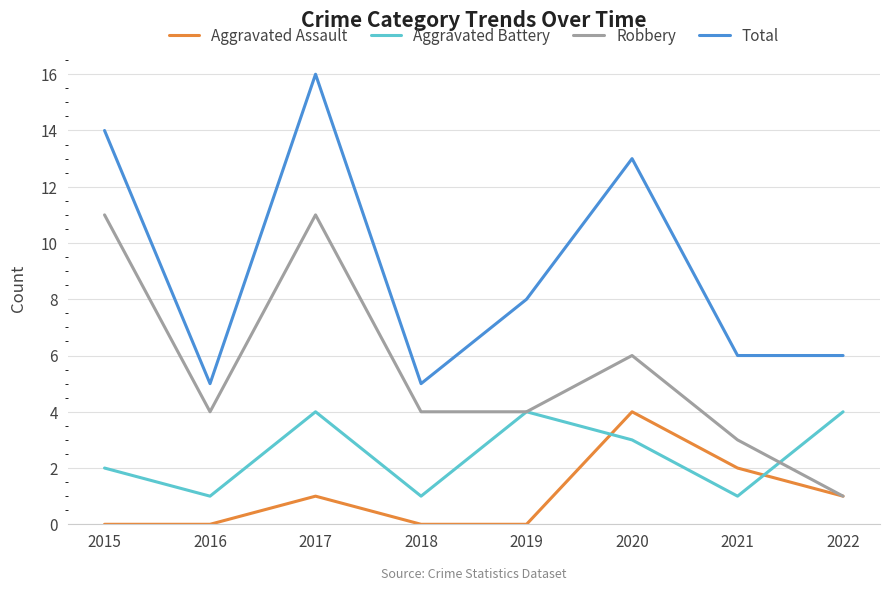

What are all the series names shown in the legend?

Aggravated Assault, Aggravated Battery, Robbery, Total